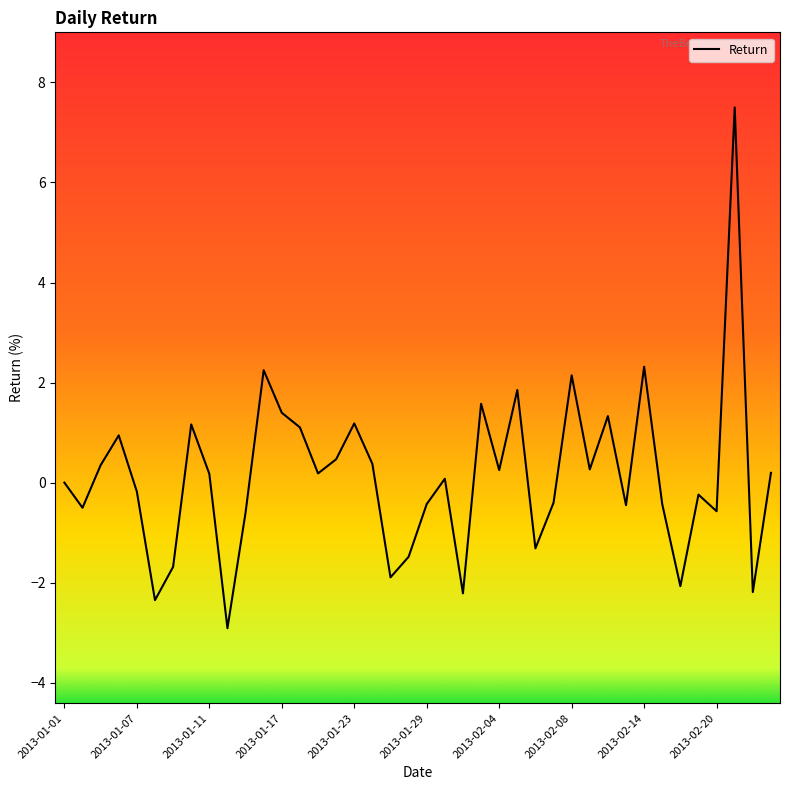

What is the smallest value displayed?

-2.9